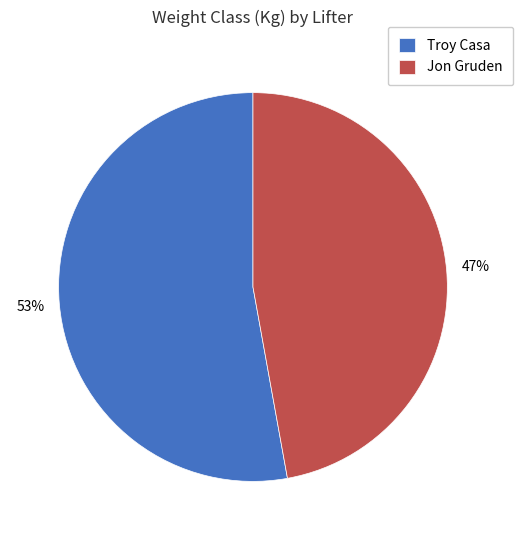

Combined, do Jon Gruden and Troy Casa account for over 50%?

Yes